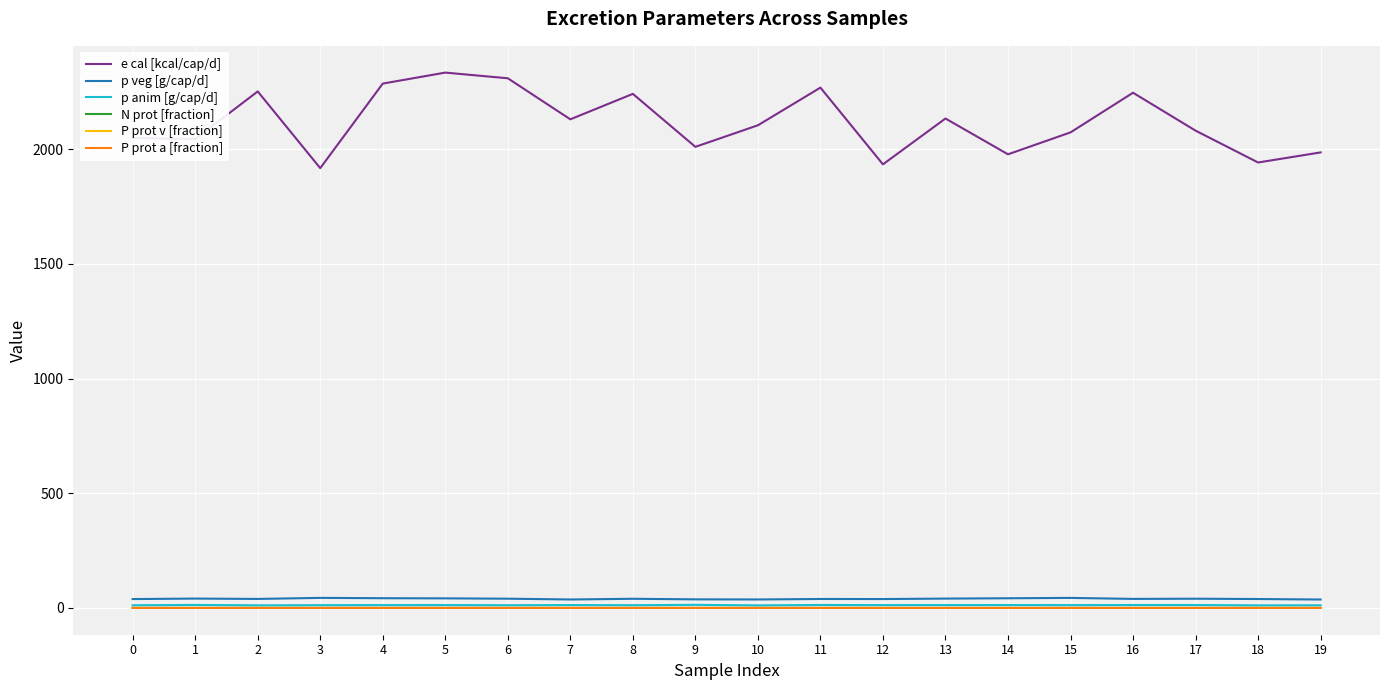

True or false: e cal [kcal/cap/d] has a value of 1167.9 at 0.

False